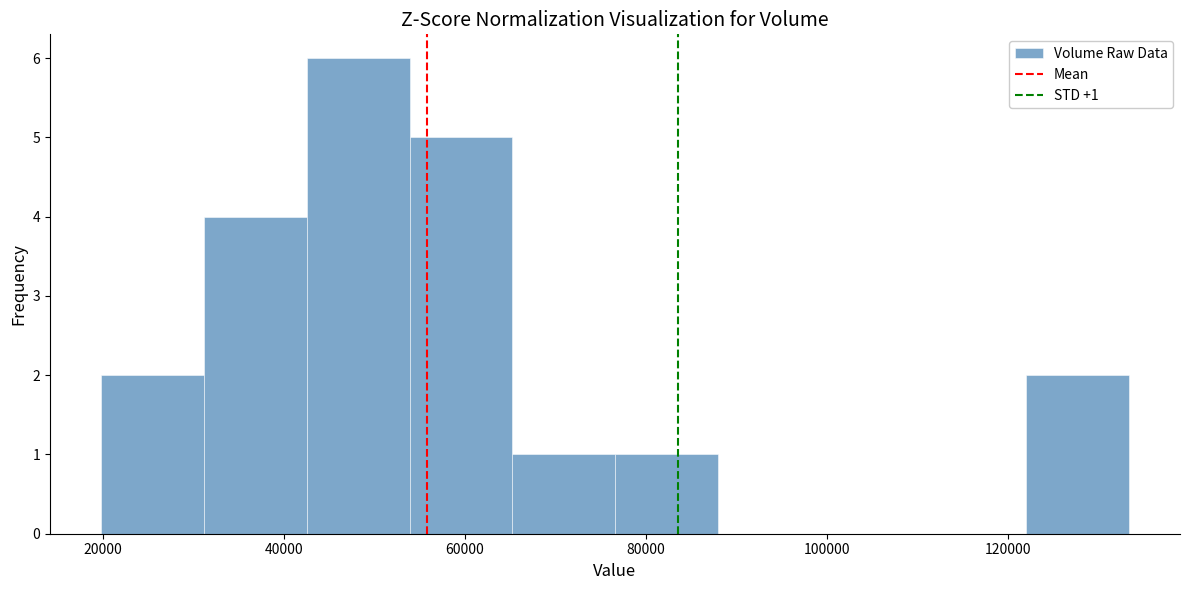

Over which range of the x-axis is the bar tallest?

42000 to 54000